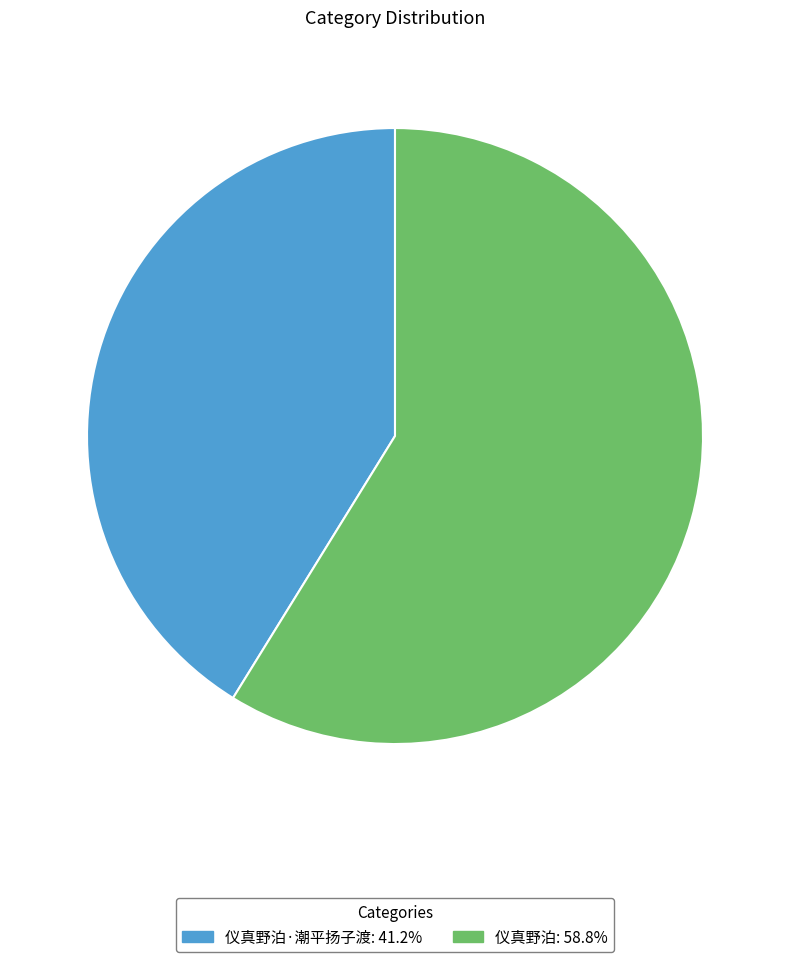

Is there any slice that represents more than half of the pie?

Yes